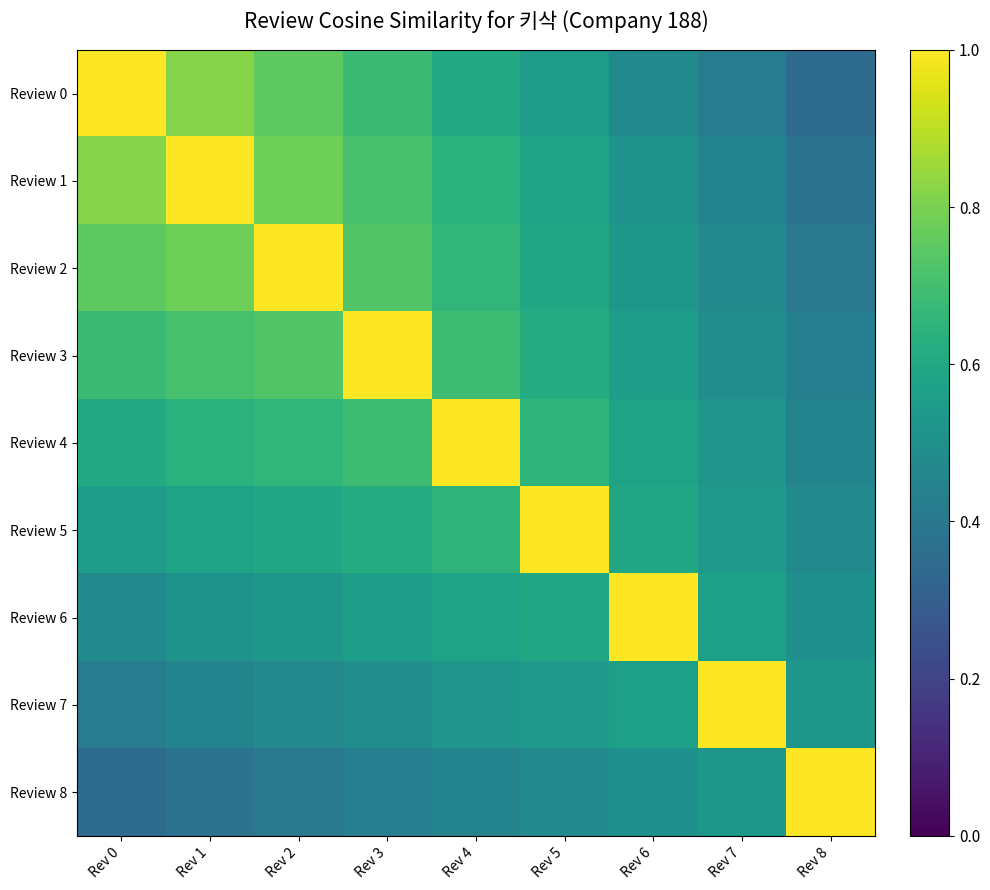

Reading left to right, transcribe all the data shown in this chart.

Review 0: Rev 0=1.0	Rev 1=0.8	Rev 2=0.8	Rev 3=0.7	Rev 4=0.6	Rev 5=0.6	Rev 6=0.5	Rev 7=0.4	Rev 8=0.3
Review 1: Rev 0=0.8	Rev 1=1.0	Rev 2=0.8	Rev 3=0.7	Rev 4=0.6	Rev 5=0.6	Rev 6=0.5	Rev 7=0.5	Rev 8=0.4
Review 2: Rev 0=0.8	Rev 1=0.8	Rev 2=1.0	Rev 3=0.7	Rev 4=0.7	Rev 5=0.6	Rev 6=0.5	Rev 7=0.5	Rev 8=0.4
Review 3: Rev 0=0.7	Rev 1=0.7	Rev 2=0.7	Rev 3=1.0	Rev 4=0.7	Rev 5=0.6	Rev 6=0.6	Rev 7=0.5	Rev 8=0.4
Review 4: Rev 0=0.6	Rev 1=0.6	Rev 2=0.7	Rev 3=0.7	Rev 4=1.0	Rev 5=0.7	Rev 6=0.6	Rev 7=0.5	Rev 8=0.5
Review 5: Rev 0=0.6	Rev 1=0.6	Rev 2=0.6	Rev 3=0.6	Rev 4=0.7	Rev 5=1.0	Rev 6=0.6	Rev 7=0.5	Rev 8=0.5
Review 6: Rev 0=0.5	Rev 1=0.5	Rev 2=0.5	Rev 3=0.6	Rev 4=0.6	Rev 5=0.6	Rev 6=1.0	Rev 7=0.6	Rev 8=0.5
Review 7: Rev 0=0.4	Rev 1=0.5	Rev 2=0.5	Rev 3=0.5	Rev 4=0.5	Rev 5=0.5	Rev 6=0.6	Rev 7=1.0	Rev 8=0.5
Review 8: Rev 0=0.3	Rev 1=0.4	Rev 2=0.4	Rev 3=0.4	Rev 4=0.5	Rev 5=0.5	Rev 6=0.5	Rev 7=0.5	Rev 8=1.0